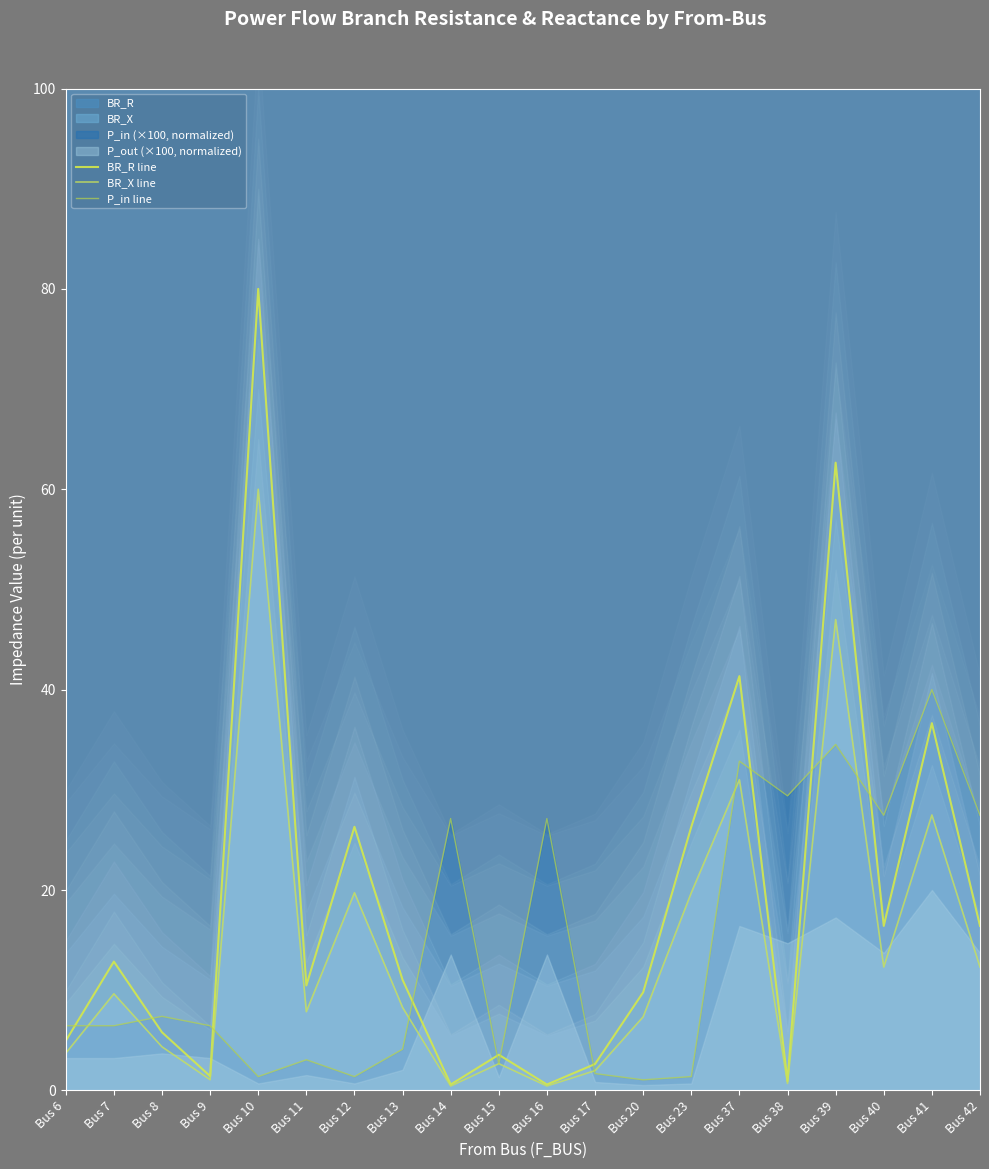

What is the sum of the P_in line values at Bus 39 and Bus 16?

61.7